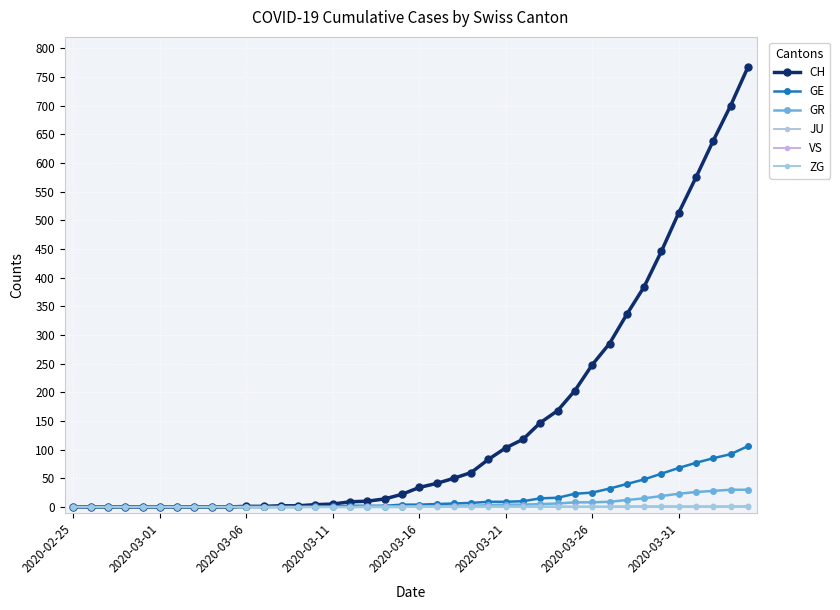

Does the chart have visible grid lines?

Yes